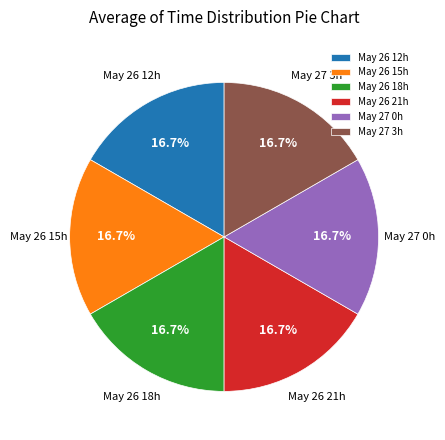

How many segments does this pie chart have?

6